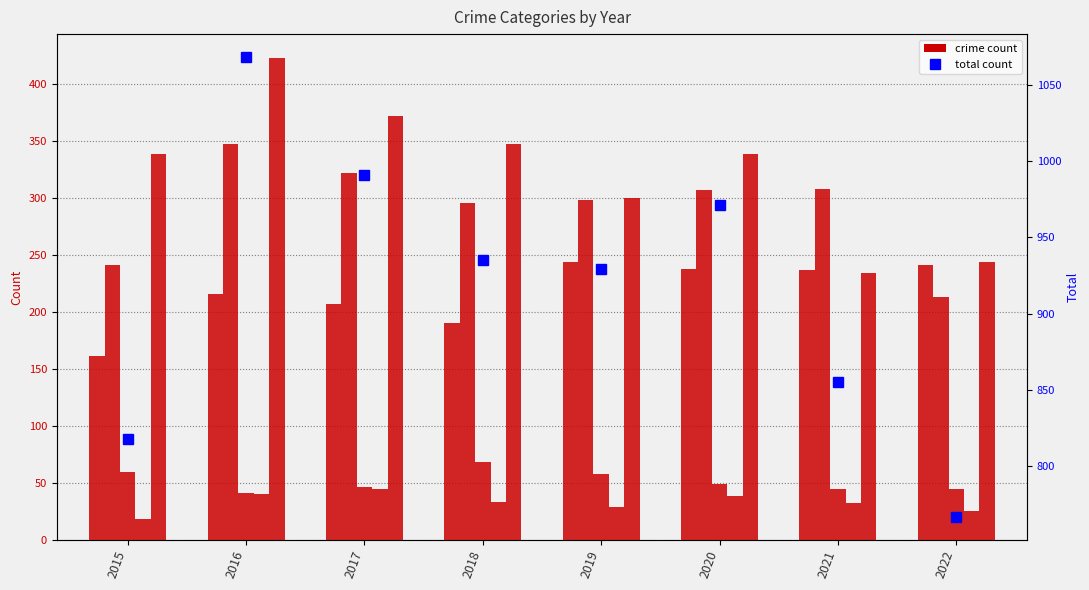

What is the total value across all series at 2019?

1858